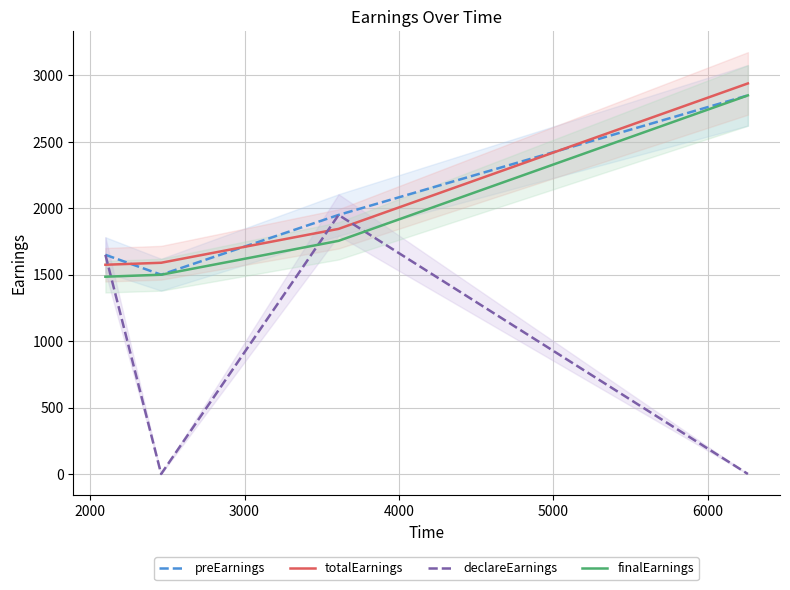

After their last crossing, which series has the higher values: declareEarnings or totalEarnings?

totalEarnings